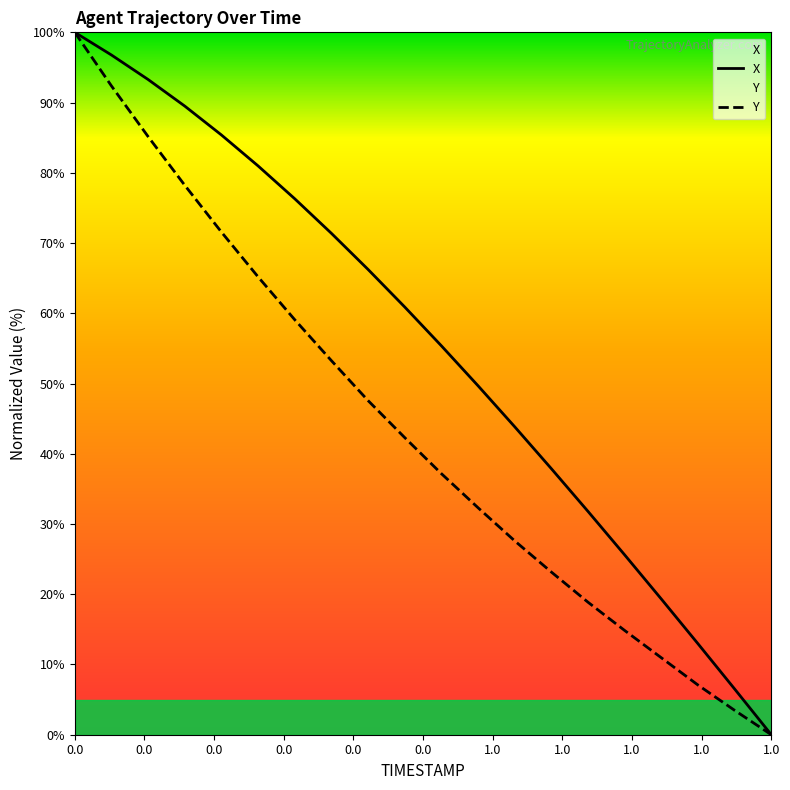

List the series in order of their overall mean, lowest first.

Y, X